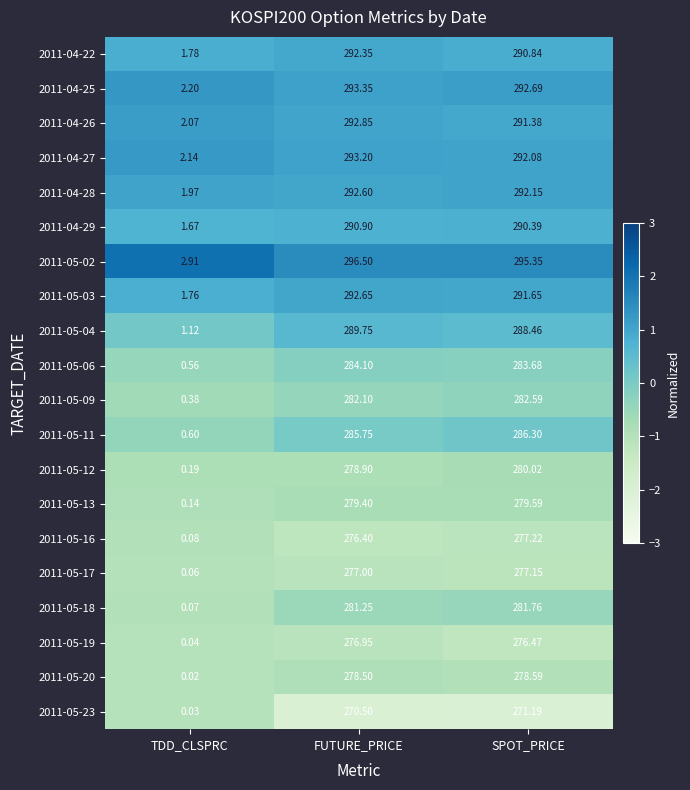

At which label does 2011-05-13 first exceed 279?

FUTURE_PRICE